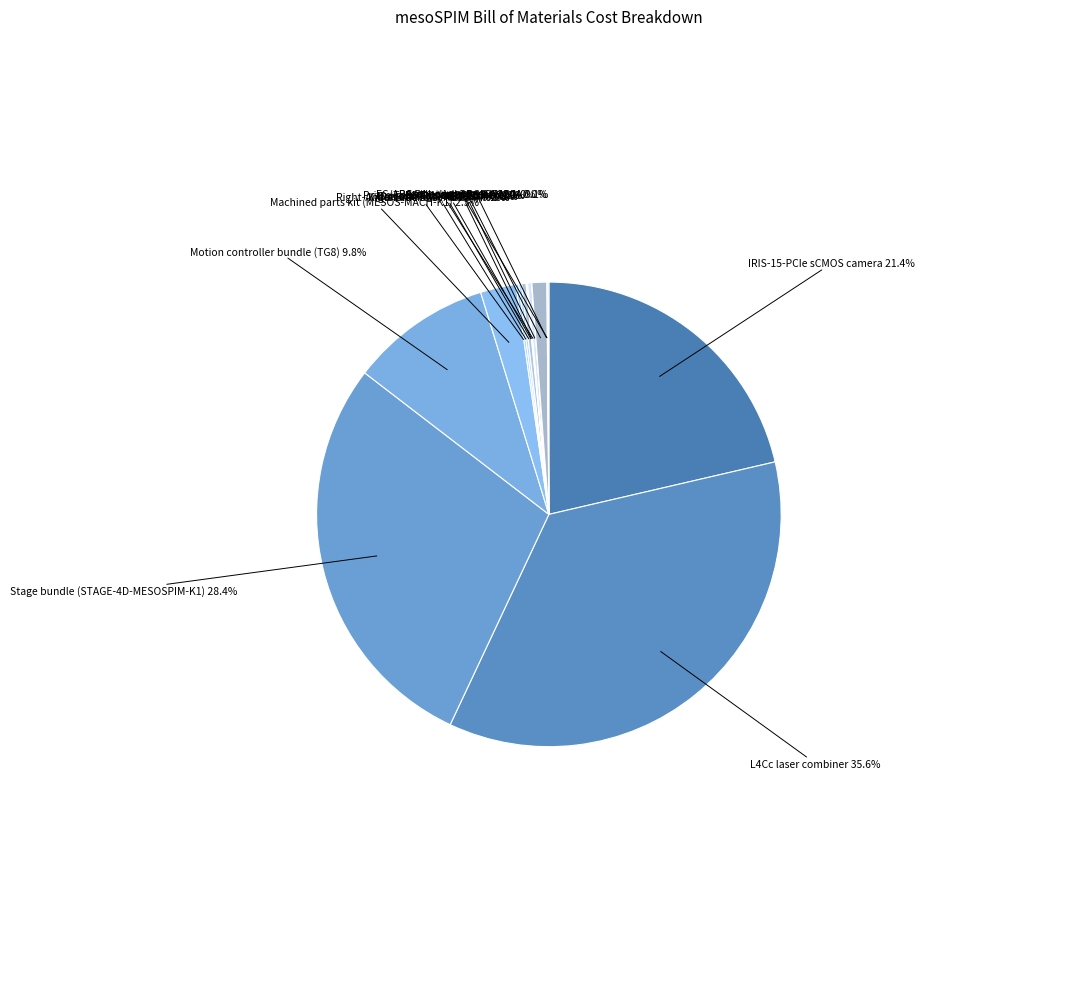

To the nearest percent, what is the difference between the largest and smallest slice percentages?

36%